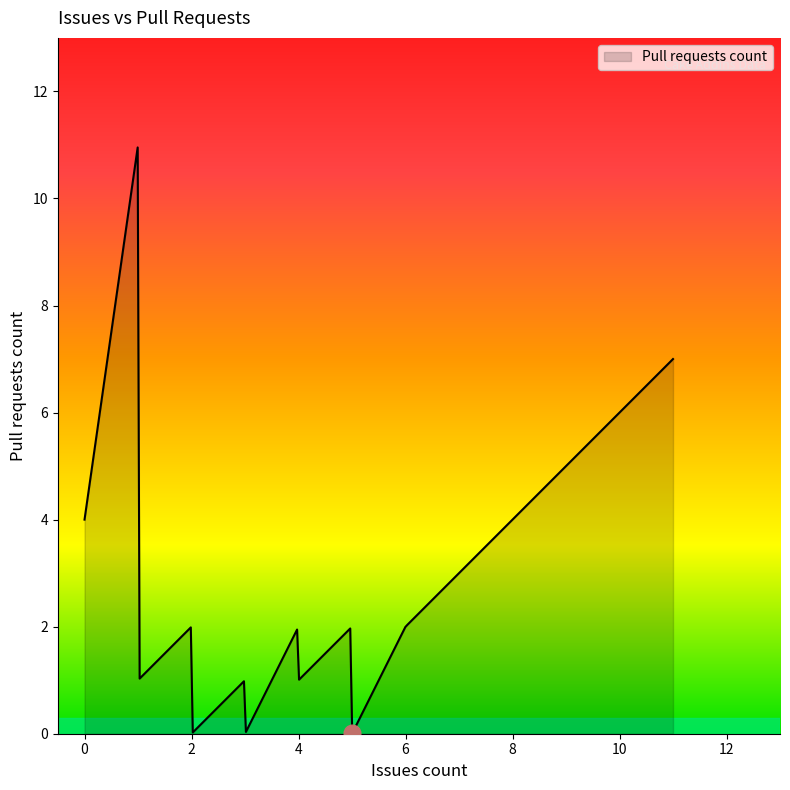

What is the maximum value shown in the chart?

11.0